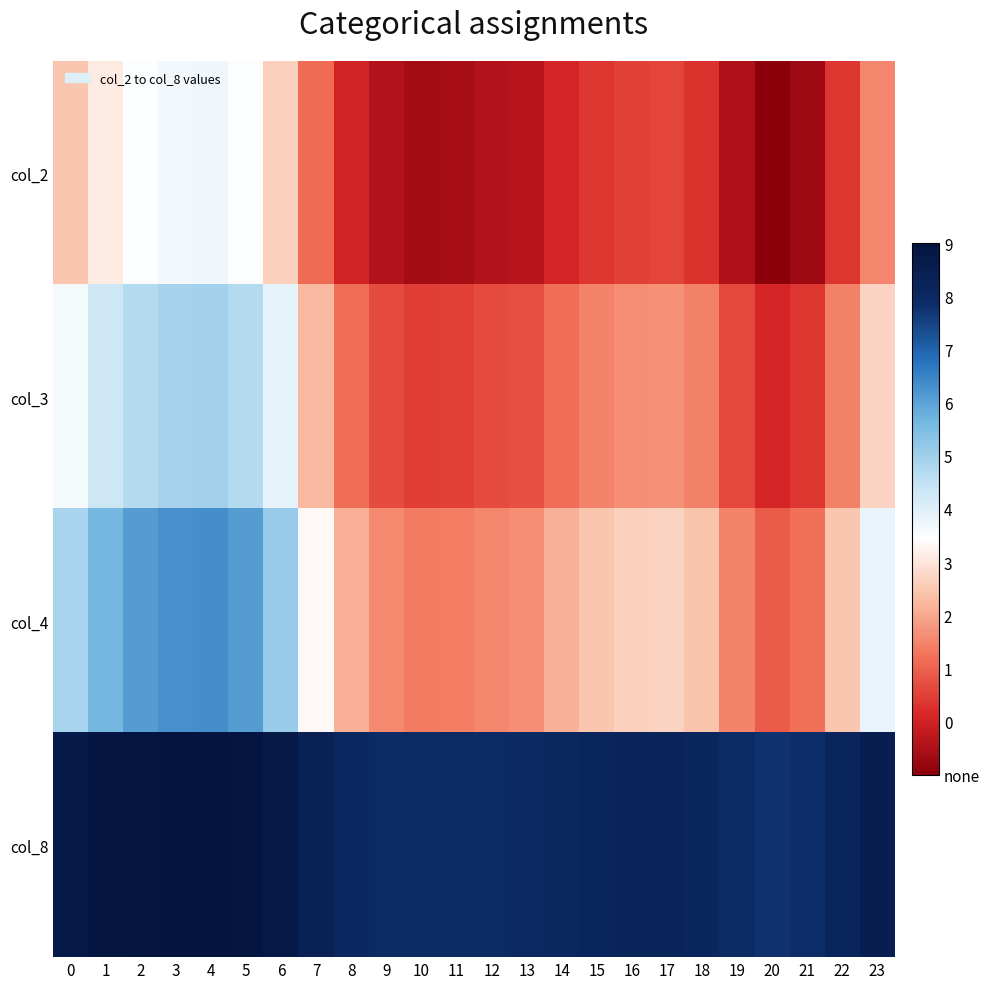

Reading left to right, list all the values displayed in this chart.

col_2: 0=1.0	1=1.0	2=1.0	3=1.0	4=1.0	5=1.0	6=1.0	7=1.0	8=1.0	9=1.0	10=1.0	11=1.0	12=1.0	13=1.0	14=1.0	15=1.0	16=1.0	17=1.0	18=1.0	19=1.0	20=1.0	21=1.0	22=1.0	23=1.0
col_3: 0=1.0	1=1.0	2=1.0	3=1.0	4=1.0	5=1.0	6=1.0	7=1.0	8=1.0	9=1.0	10=1.0	11=1.0	12=1.0	13=1.0	14=1.0	15=1.0	16=1.0	17=1.0	18=1.0	19=1.0	20=1.0	21=1.0	22=1.0	23=1.0
col_4: 0=1.0	1=1.0	2=1.0	3=1.0	4=1.0	5=1.0	6=1.0	7=1.0	8=1.0	9=1.0	10=1.0	11=1.0	12=1.0	13=1.0	14=1.0	15=1.0	16=1.0	17=1.0	18=1.0	19=1.0	20=1.0	21=1.0	22=1.0	23=1.0
col_8: 0=1.0	1=1.0	2=1.0	3=1.0	4=1.0	5=1.0	6=1.0	7=1.0	8=1.0	9=1.0	10=1.0	11=1.0	12=1.0	13=1.0	14=1.0	15=1.0	16=1.0	17=1.0	18=1.0	19=1.0	20=1.0	21=1.0	22=1.0	23=1.0